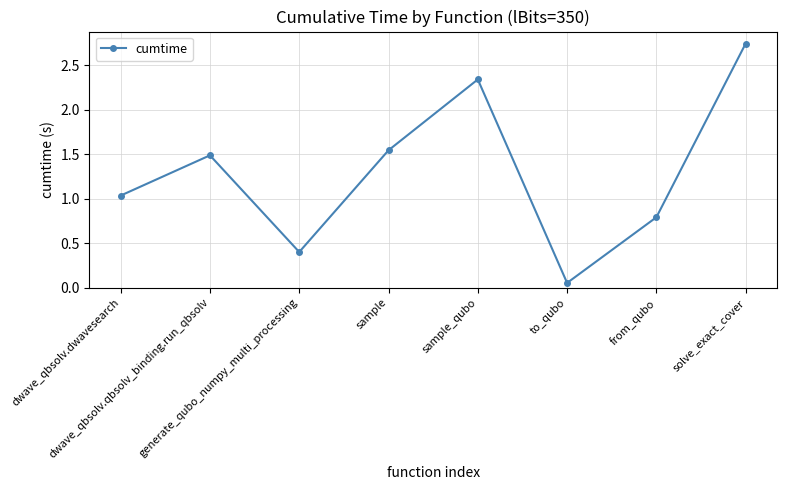

At which category does the data reach its first local valley?

generate_qubo_numpy_multi_processing